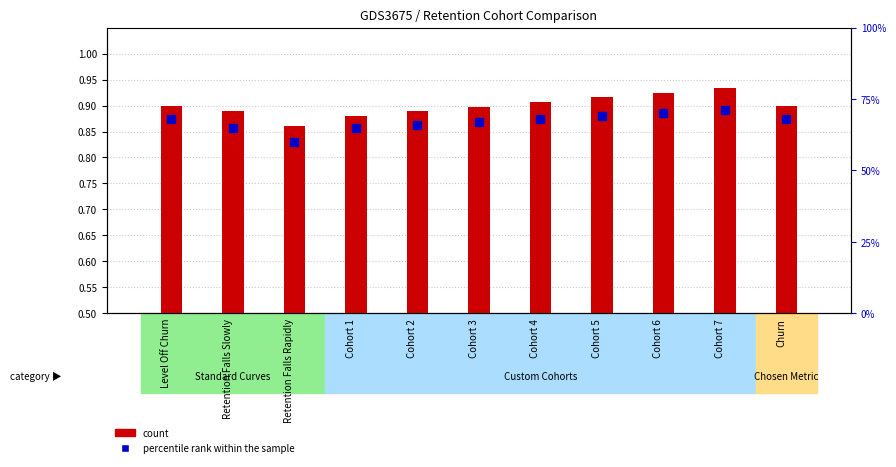

Which series has the widest spread of Y values?

percentile rank within the sample